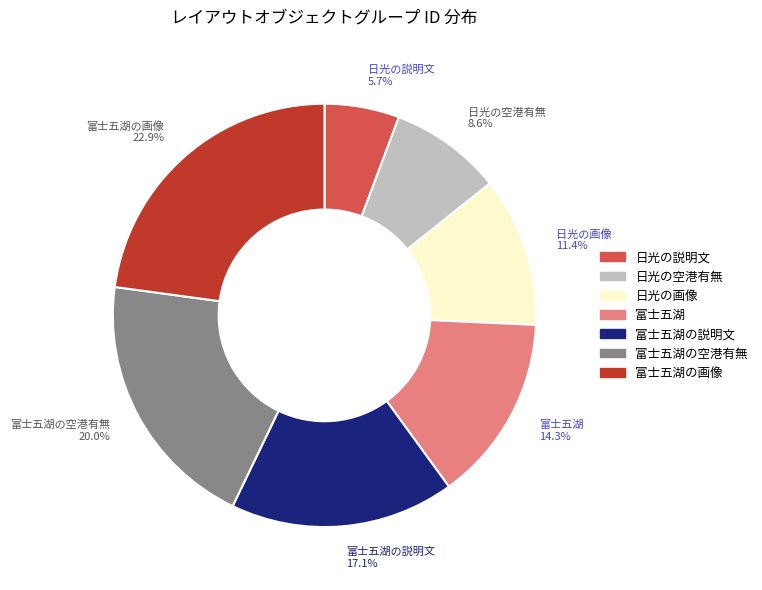

Count the number of slices in the pie.

7